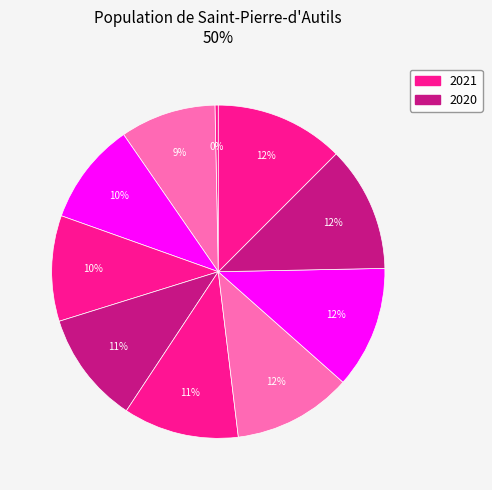

To the nearest percent, what is the difference between the largest and smallest slice percentages?

12%